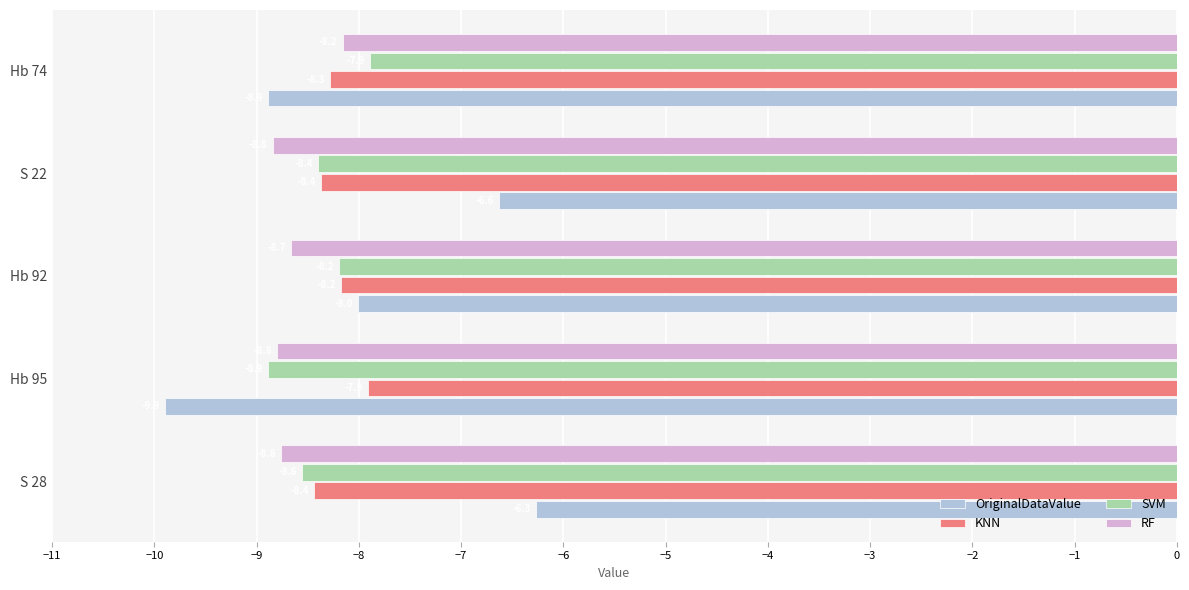

Count the KNN values in the range -8 to -7.

1